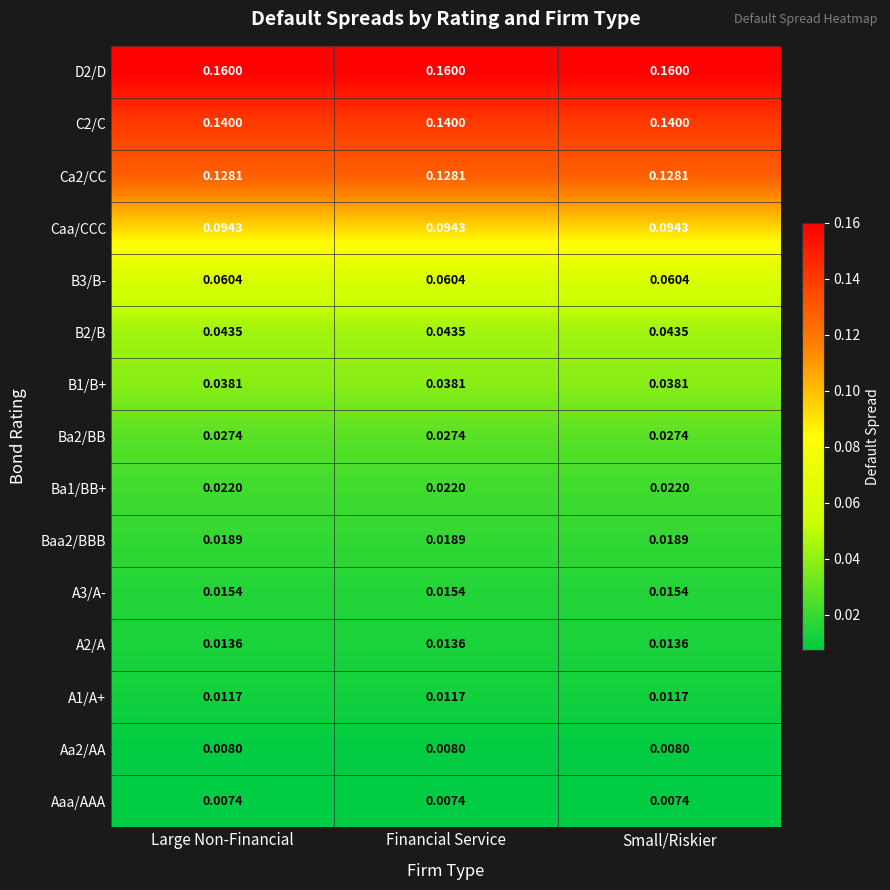

Is the value of Baa2/BBB at Large Non-Financial greater than the value of B1/B+ at Large Non-Financial?

No